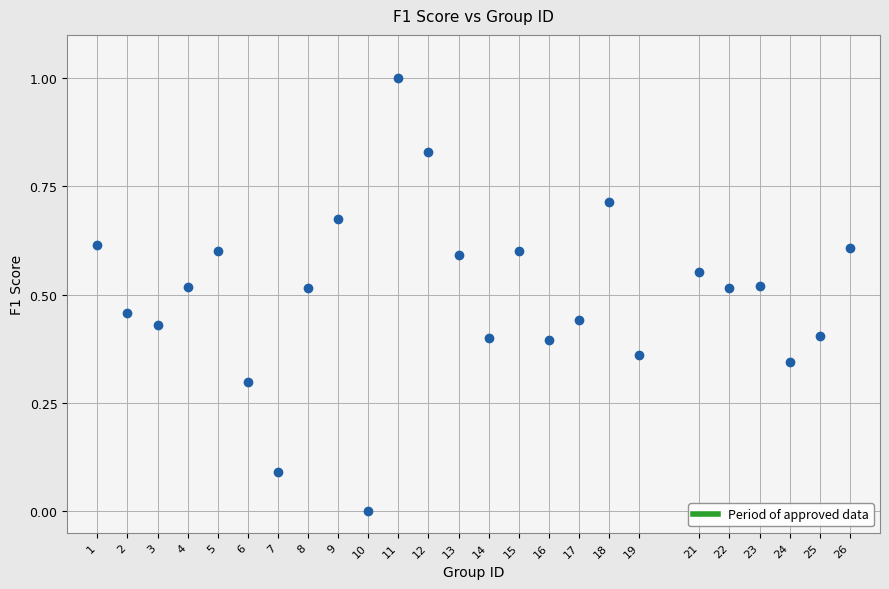

What is the range of Y values (max minus min)?

1.0